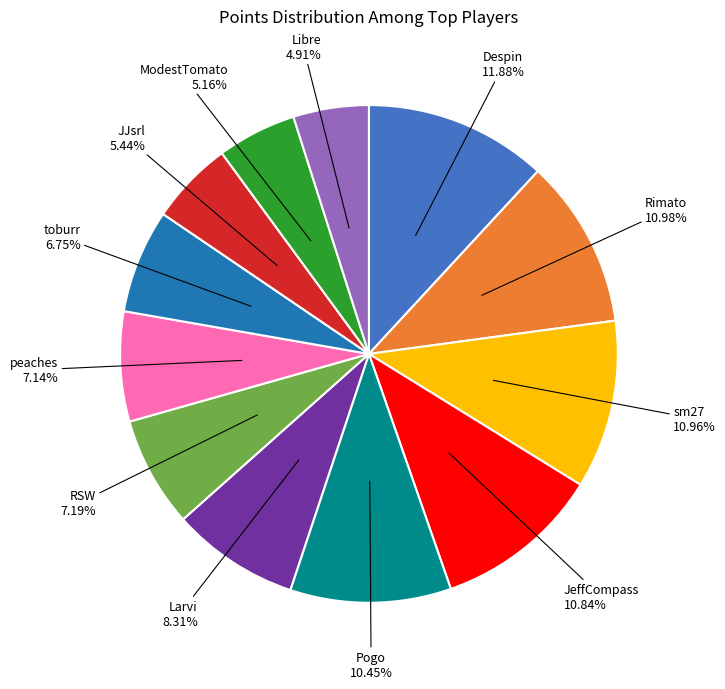

The JeffCompass slice represents 19% of the pie. True or false?

False